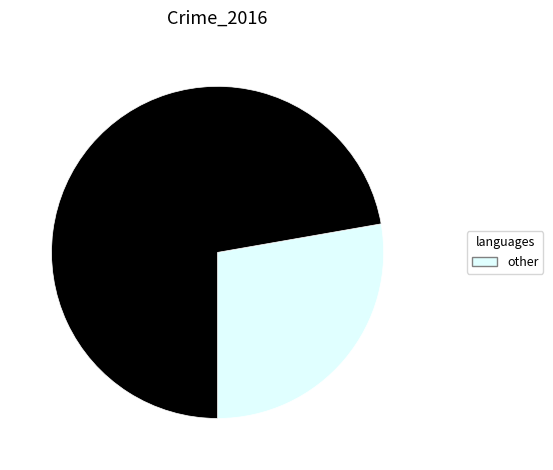

Is there any slice that represents more than half of the pie?

Yes